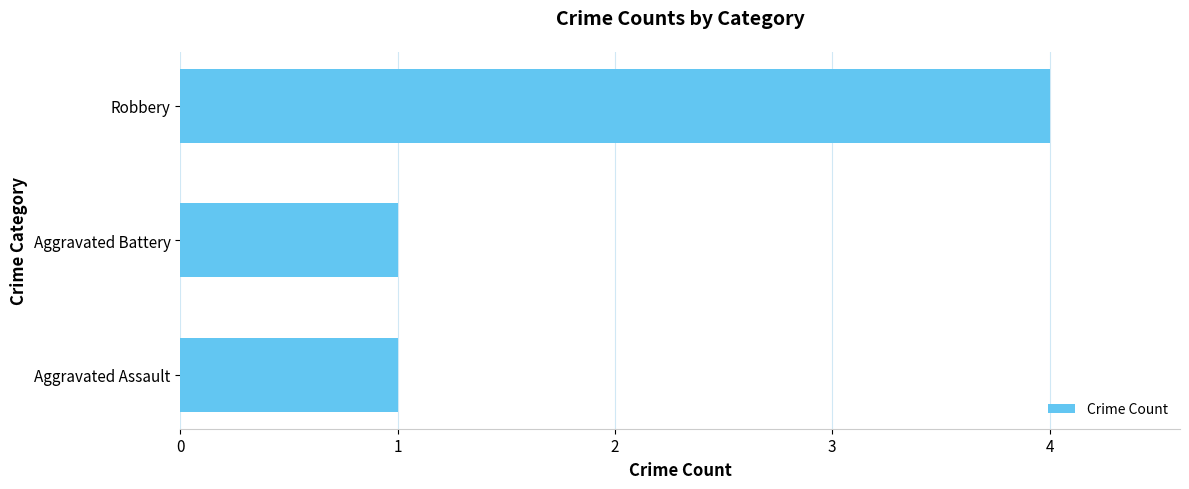

What is the average value?

2